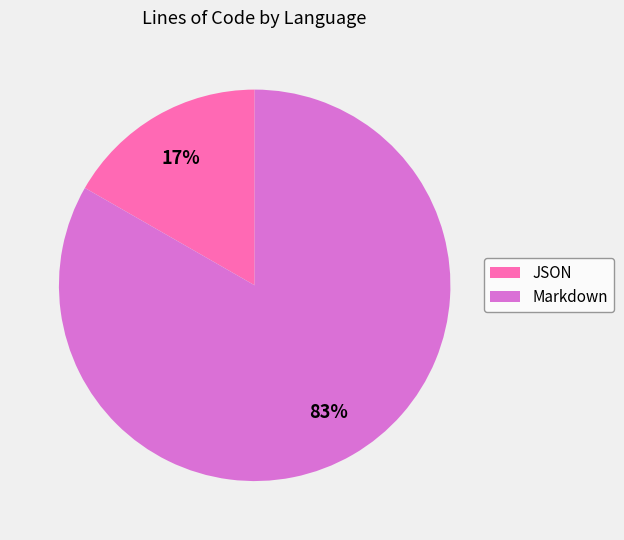

Is the sum of Markdown and JSON greater than half?

Yes